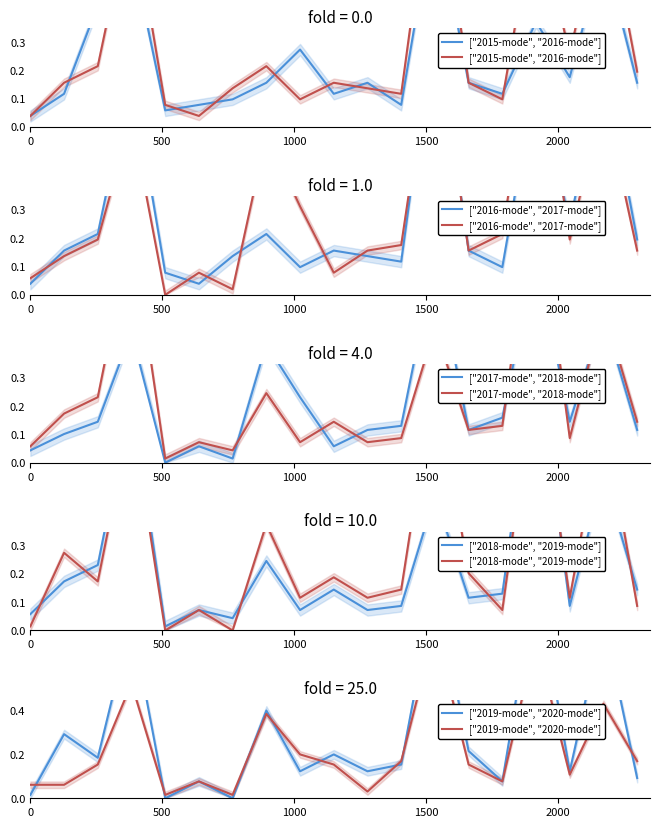

True or false: ["2017-mode", "2018-mode"] and ["2019-mode", "2020-mode"] intersect in this chart.

True